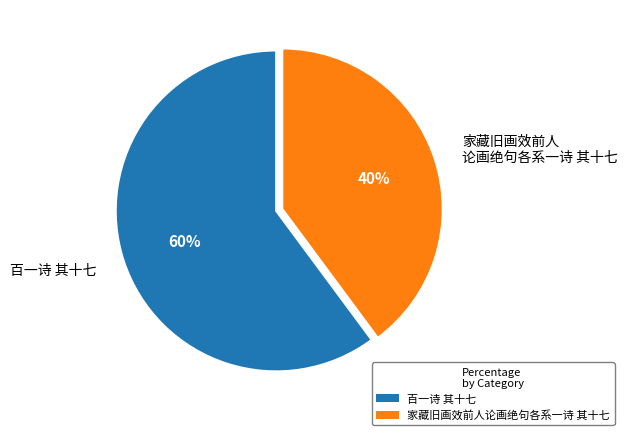

Which slice is the largest?

百一诗 其十七